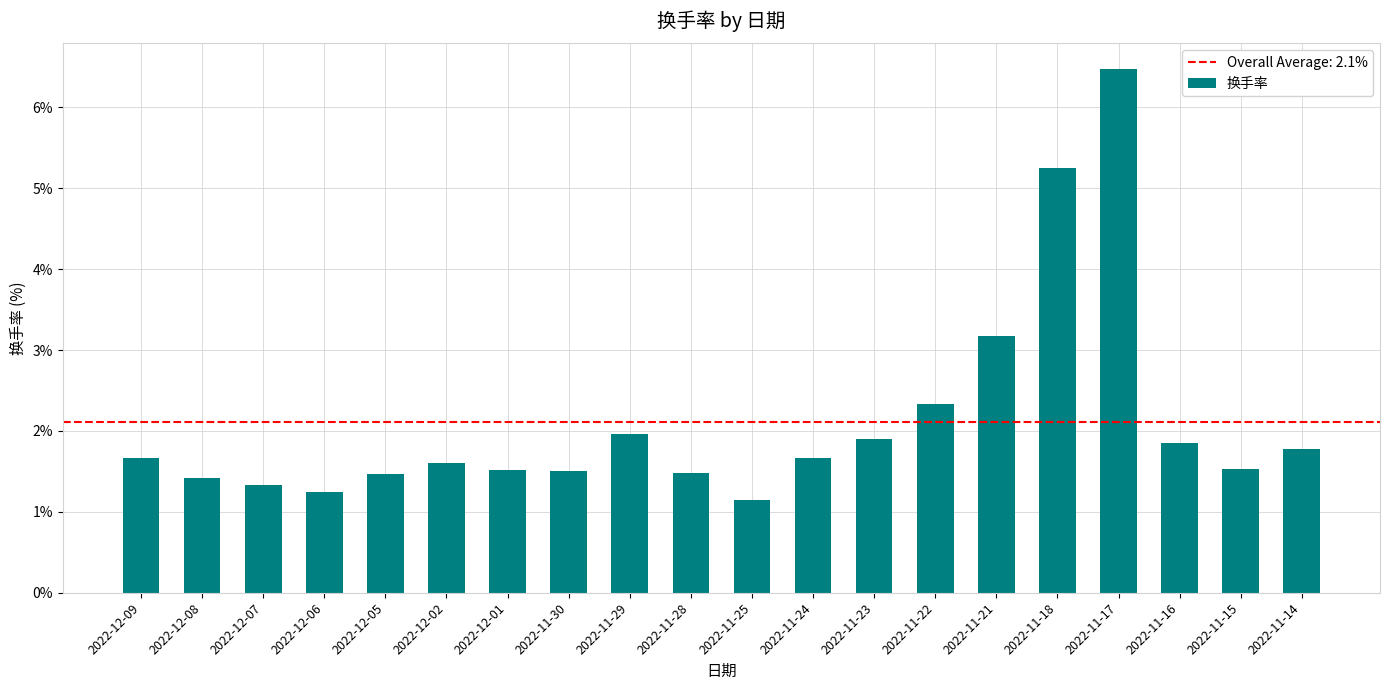

What is the average value?

2.1